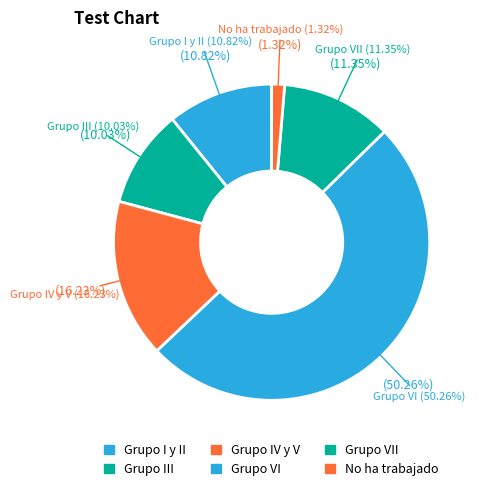

What percentage is NOT represented by Grupo VII?

88.7%